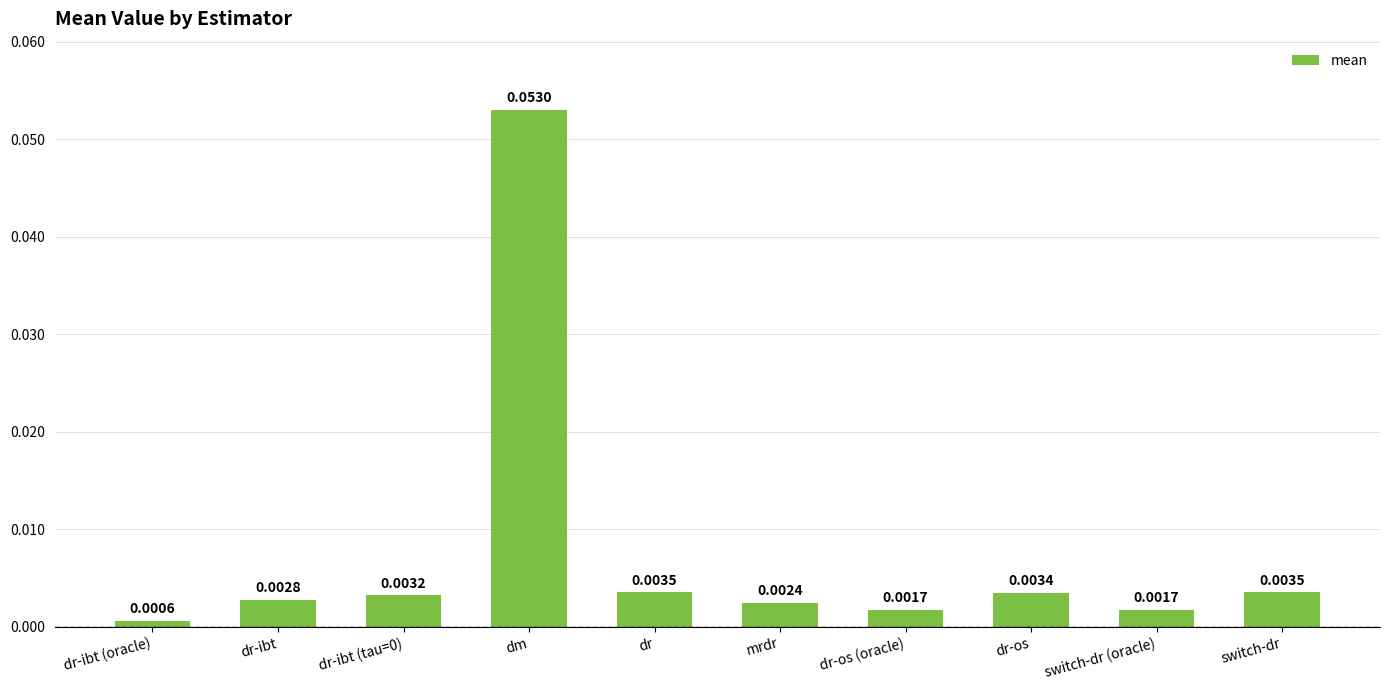

What position from the right is dr-ibt (tau=0)?

8